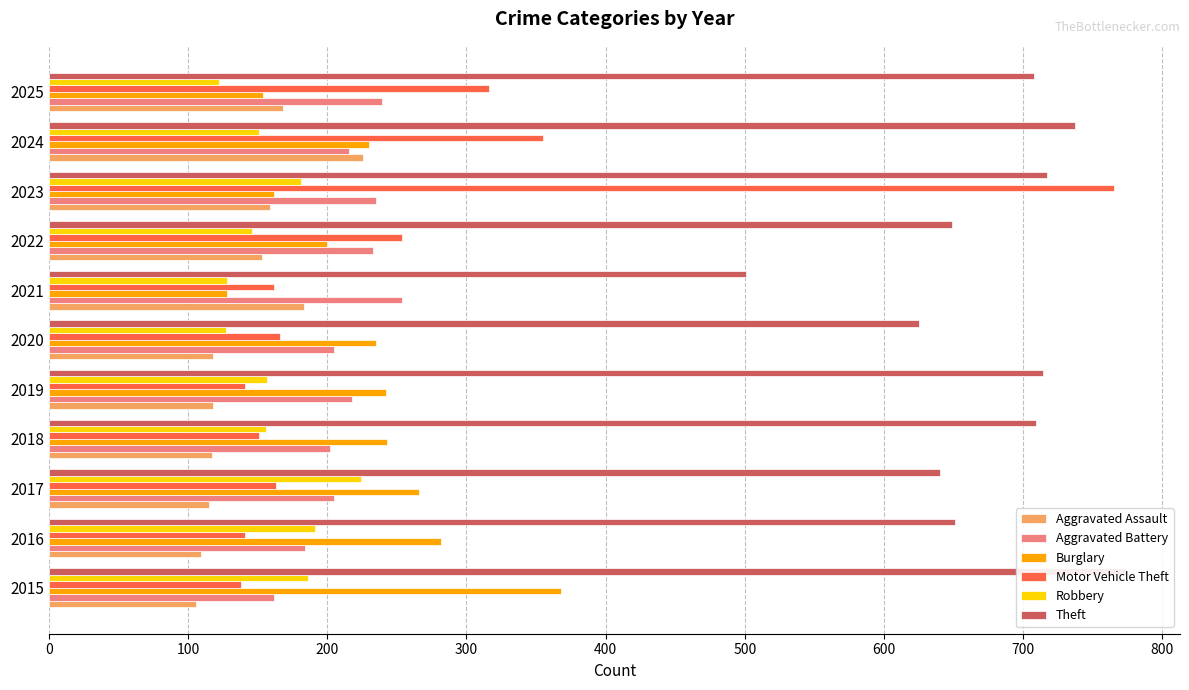

Read the Motor Vehicle Theft value at 2020, to the nearest 10.

170